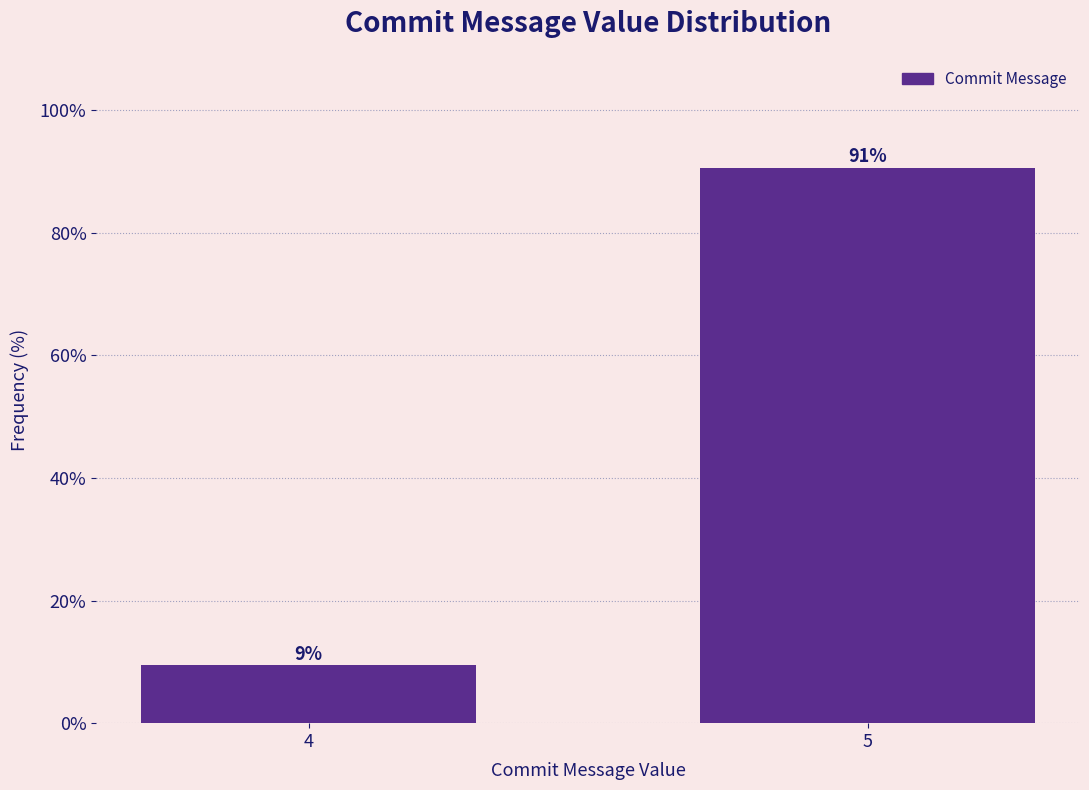

List the labels in order of value, smallest first.

4, 5